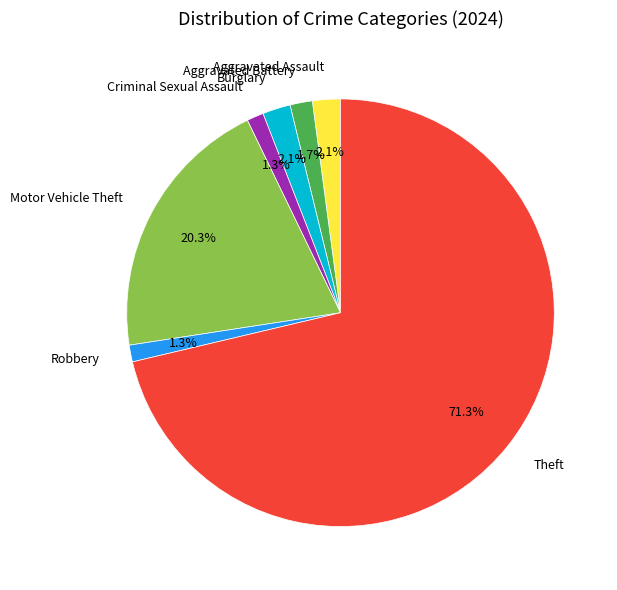

To the nearest percent, what is the difference between the largest and smallest slice percentages?

70%